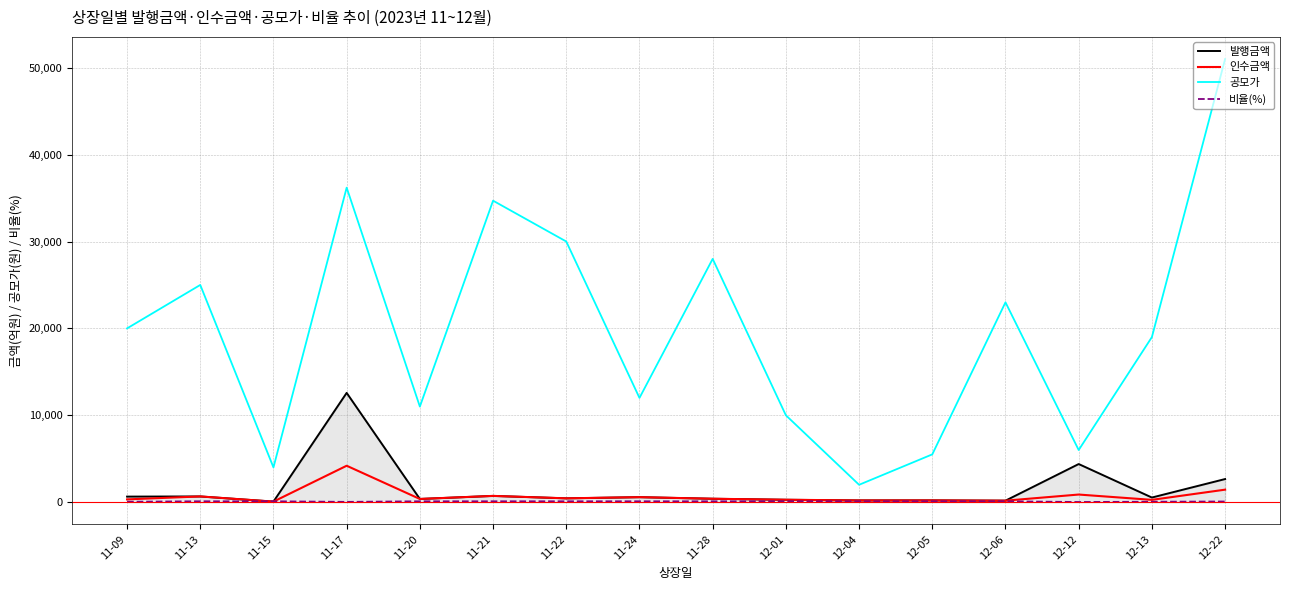

Which series has the largest total across all categories?

공모가